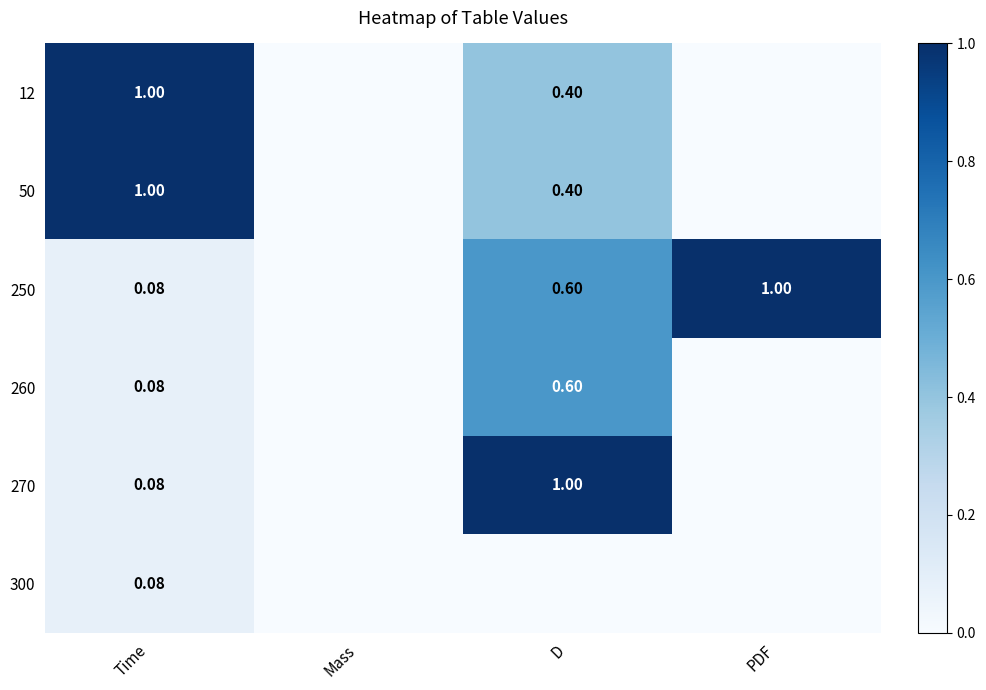

Is it true that 50 equals 0.6 at D?

False